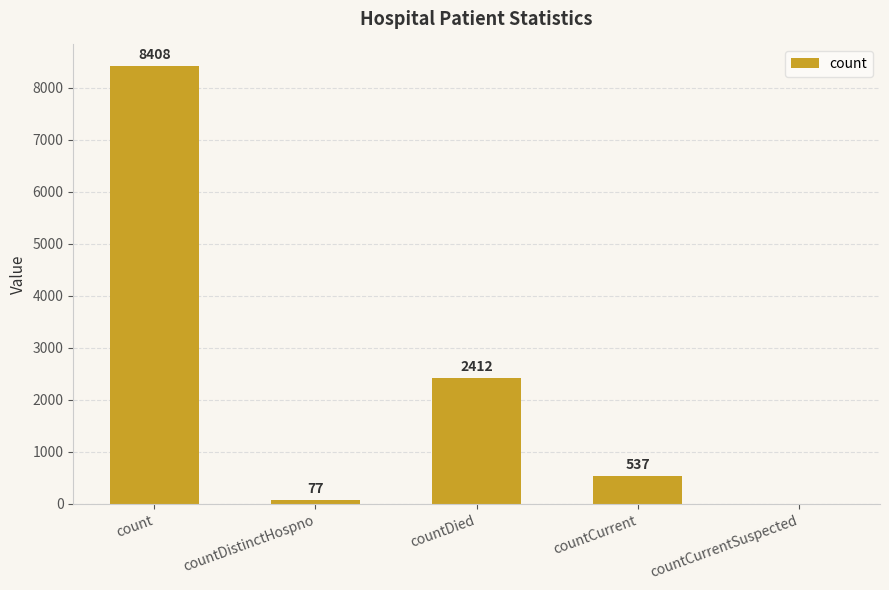

The value at countCurrentSuspected is 5771. True or false?

False